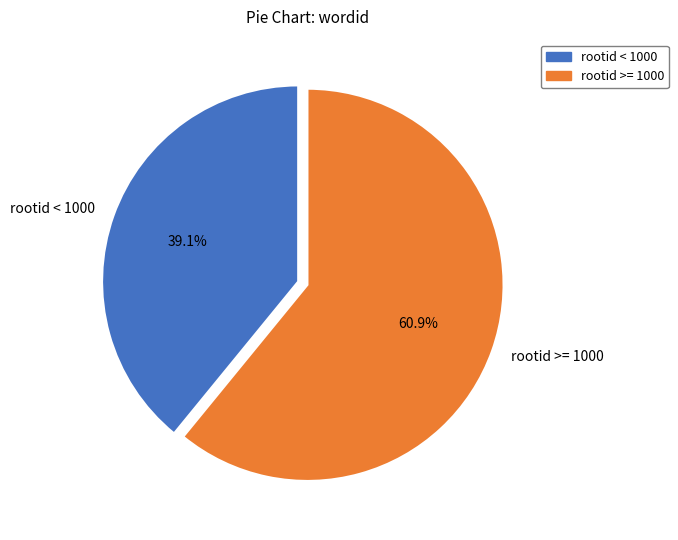

What percentage is NOT represented by rootid >= 1000?

39.1%